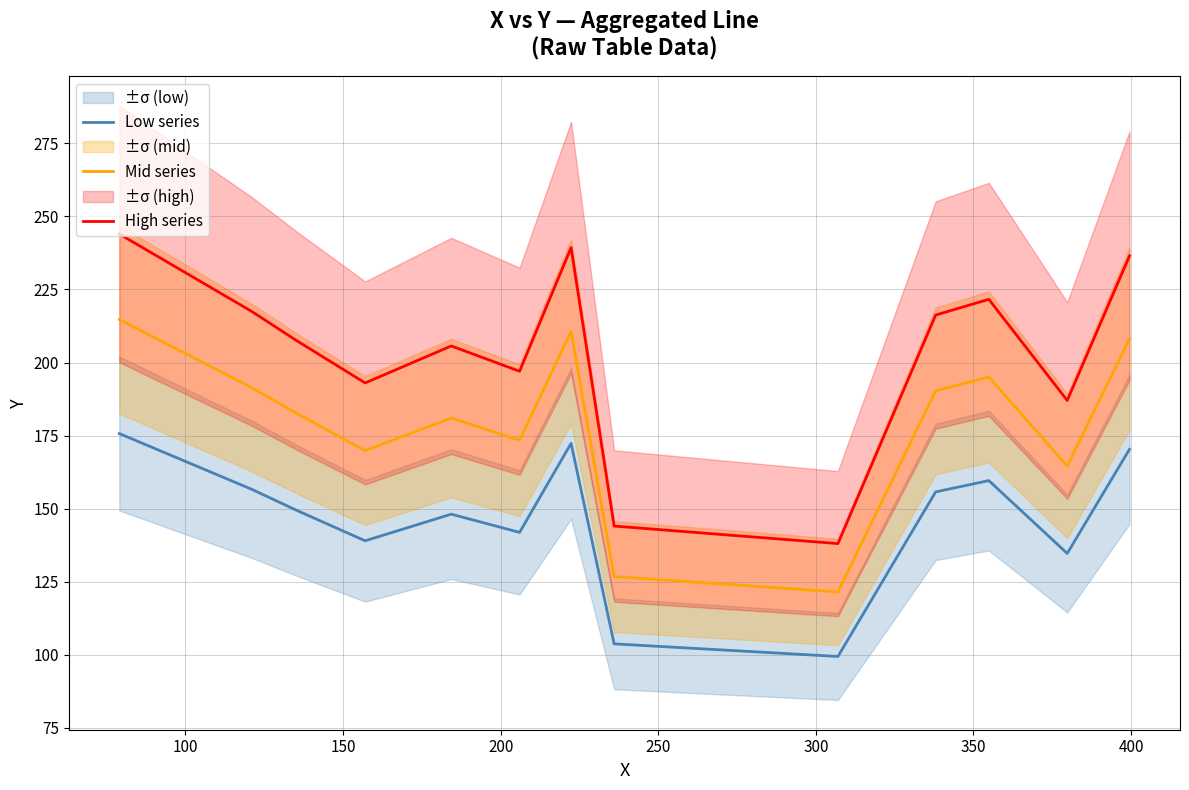

True or false: High series and Low series cross at least once.

False